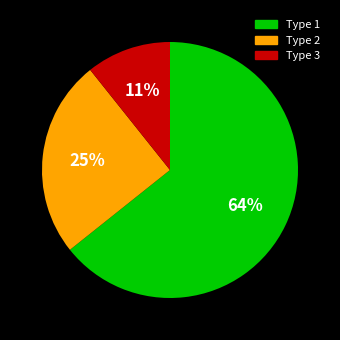

Between Type 1 and Type 2, which is larger?

Type 1